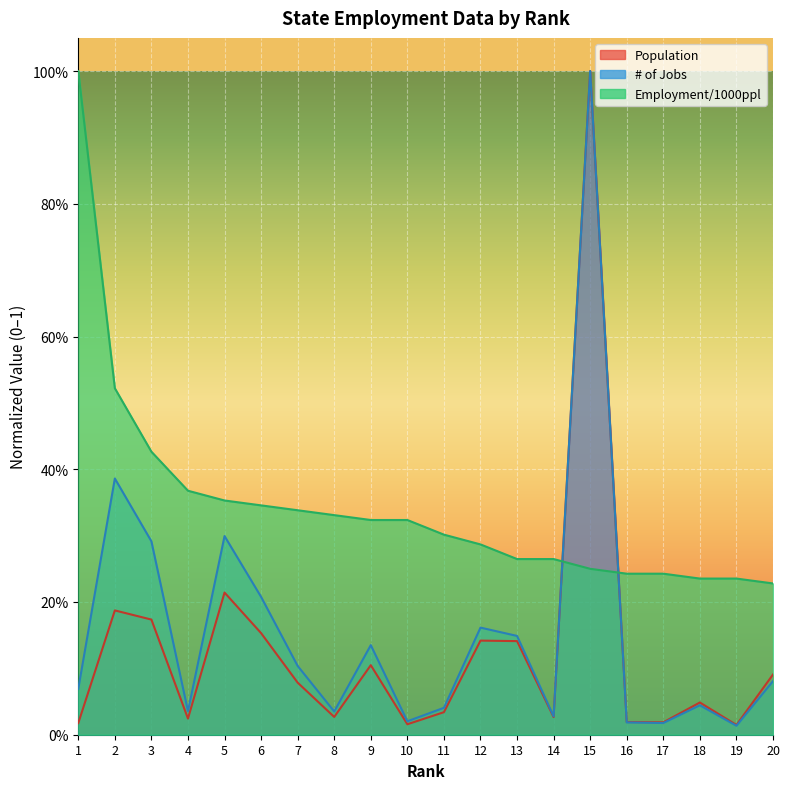

Reading left to right, extract all data points from this chart.

Population: 1=0.0	2=0.2	3=0.2	4=0.0	5=0.2	6=0.2	7=0.1	8=0.0	9=0.1	10=0.0	11=0.0	12=0.1	13=0.1	14=0.0	15=1.0	16=0.0	17=0.0	18=0.0	19=0.0	20=0.1
# of Jobs: 1=0.1	2=0.4	3=0.3	4=0.0	5=0.3	6=0.2	7=0.1	8=0.0	9=0.1	10=0.0	11=0.0	12=0.2	13=0.1	14=0.0	15=1.0	16=0.0	17=0.0	18=0.0	19=0.0	20=0.1
Employment/1000ppl: 1=1.0	2=0.5	3=0.4	4=0.4	5=0.4	6=0.3	7=0.3	8=0.3	9=0.3	10=0.3	11=0.3	12=0.3	13=0.3	14=0.3	15=0.2	16=0.2	17=0.2	18=0.2	19=0.2	20=0.2